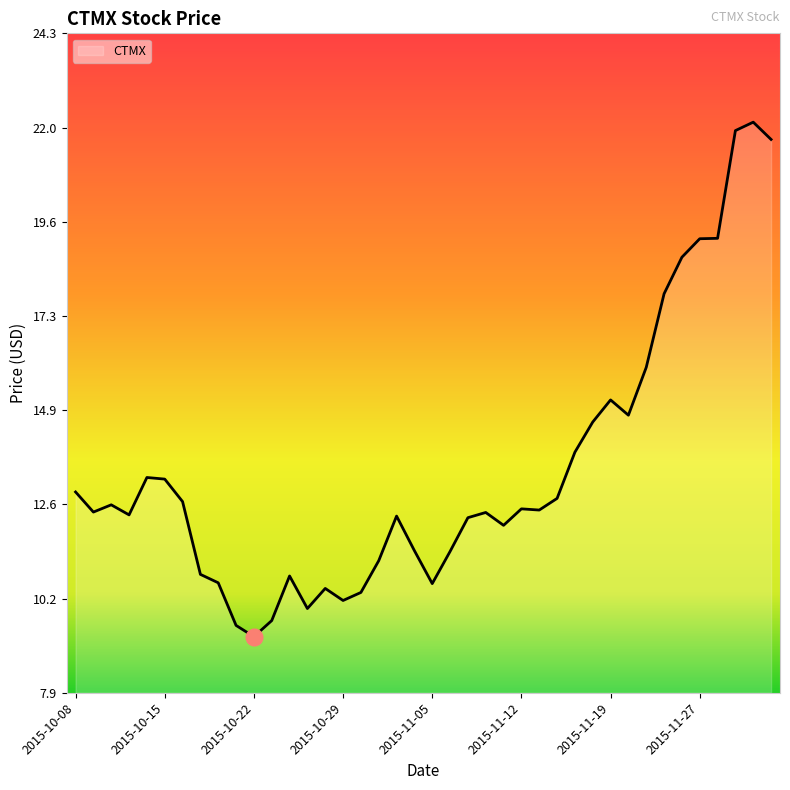

What is the difference between the maximum and minimum values?

12.8